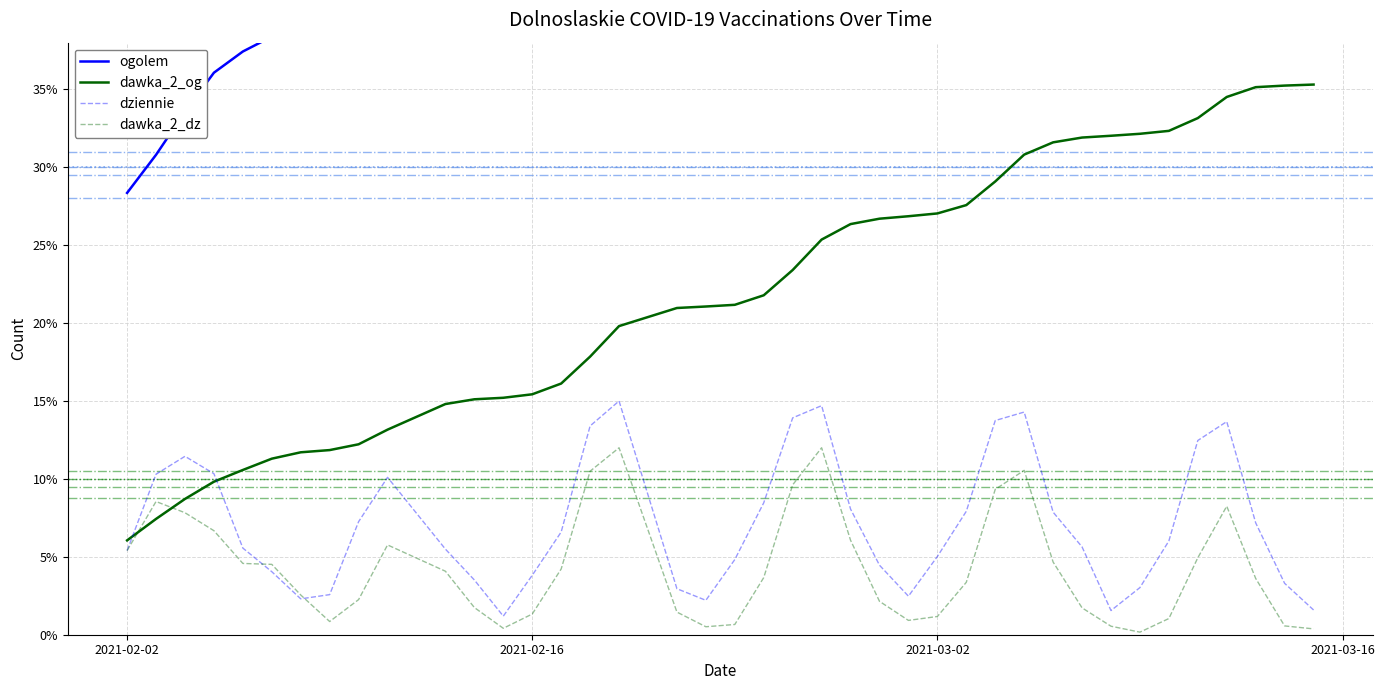

What is the difference between the second highest and minimum values in the dawka_2_dz series?

0.1